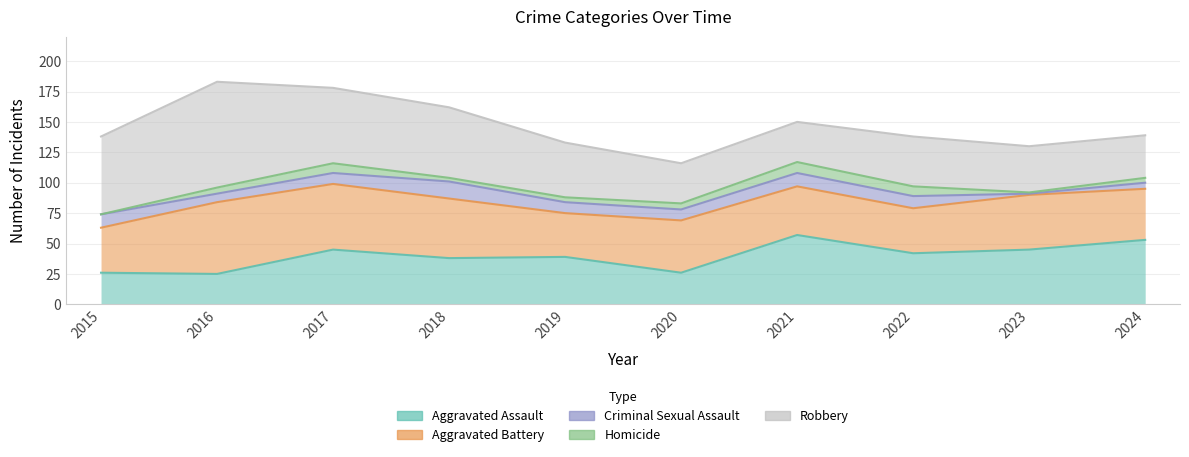

At how many categories does at least one series exceed 83?

1